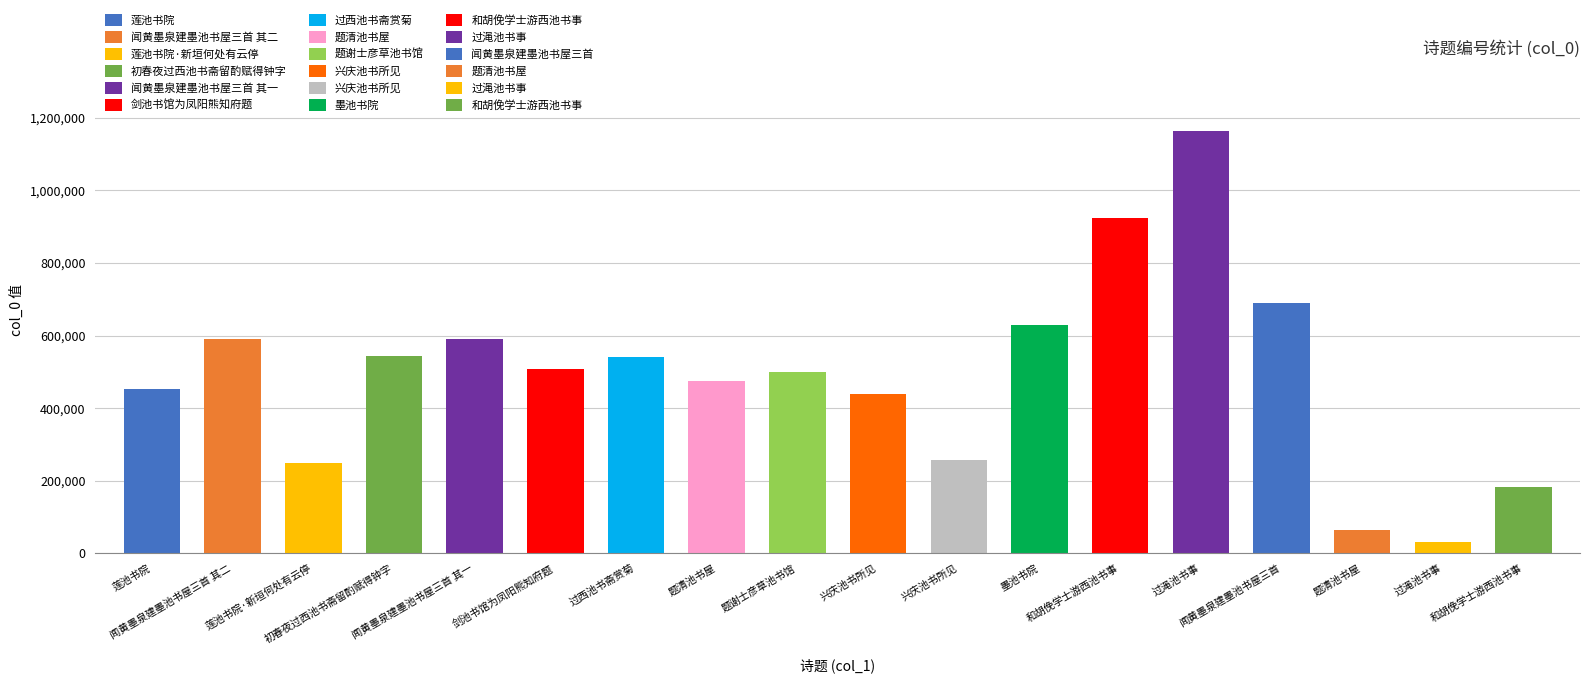

What is the value of the 4th bar from the left?

542375